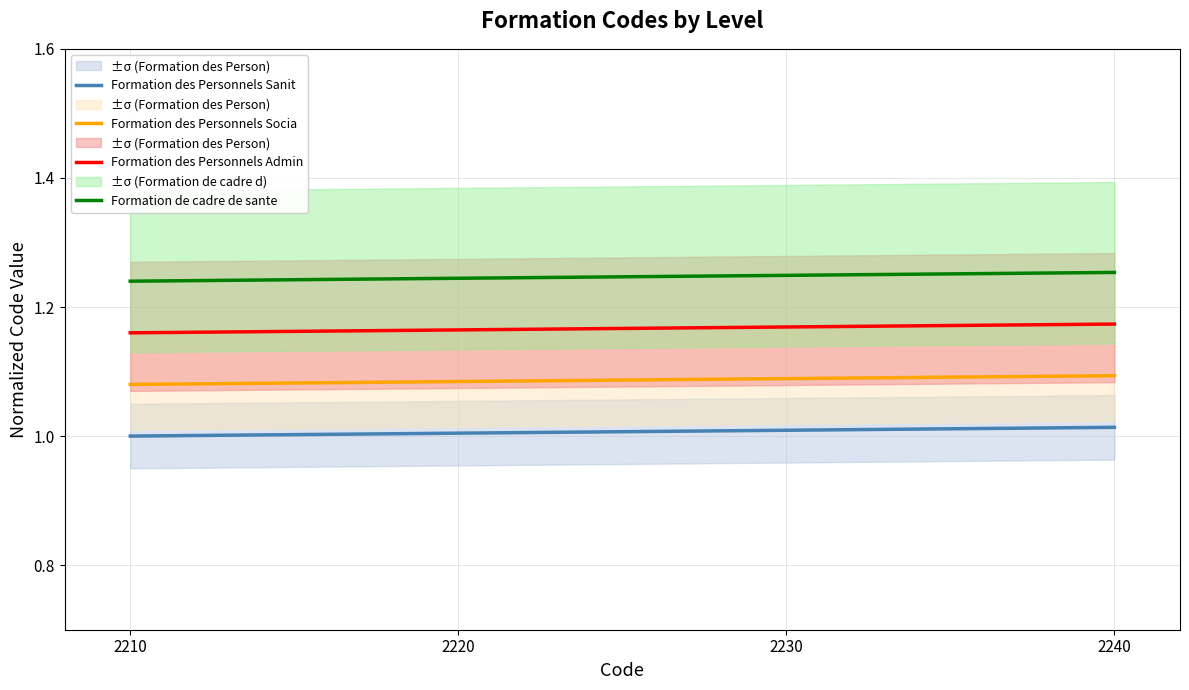

At which category does the chart reach its minimum across all series?

2210